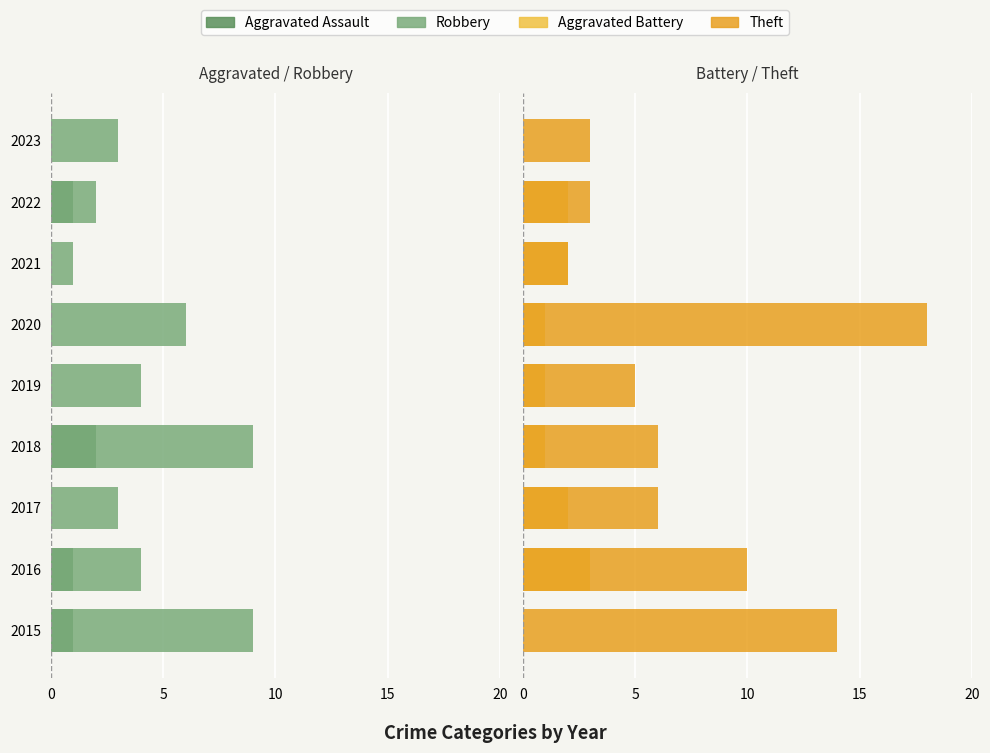

Between 2017 and 2020, which series saw the biggest shift?

Theft